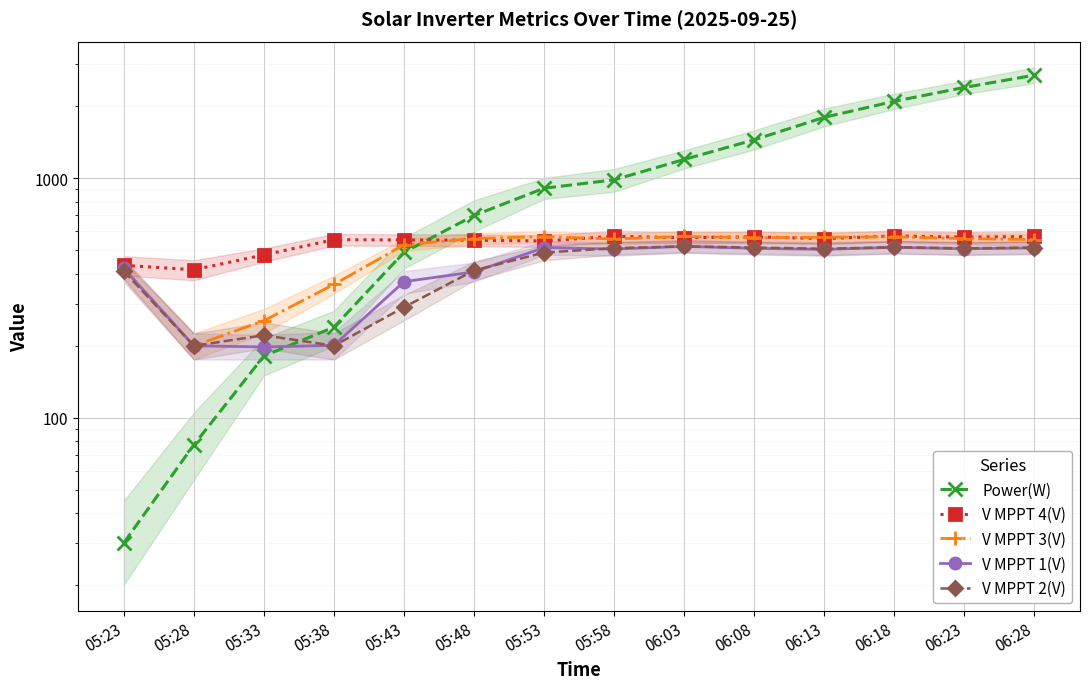

List the labels in order of Power(W) value, largest first.

06:28, 06:23, 06:18, 06:13, 06:08, 06:03, 05:58, 05:53, 05:48, 05:43, 05:38, 05:33, 05:28, 05:23